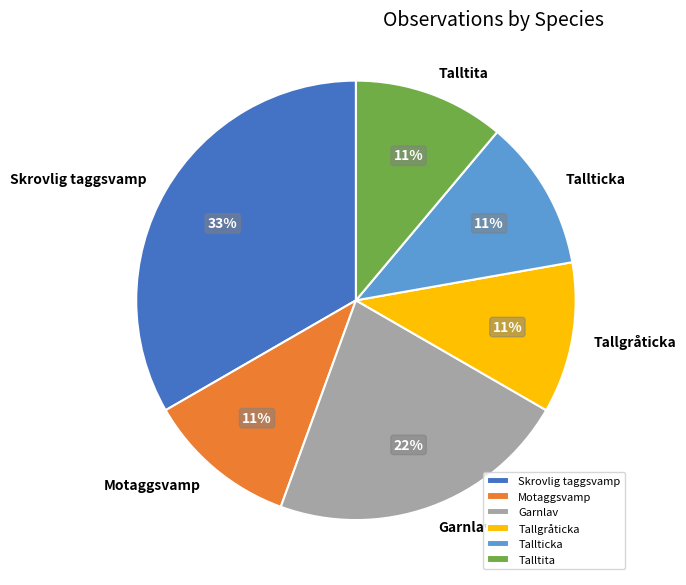

Is there a majority slice in this chart?

No